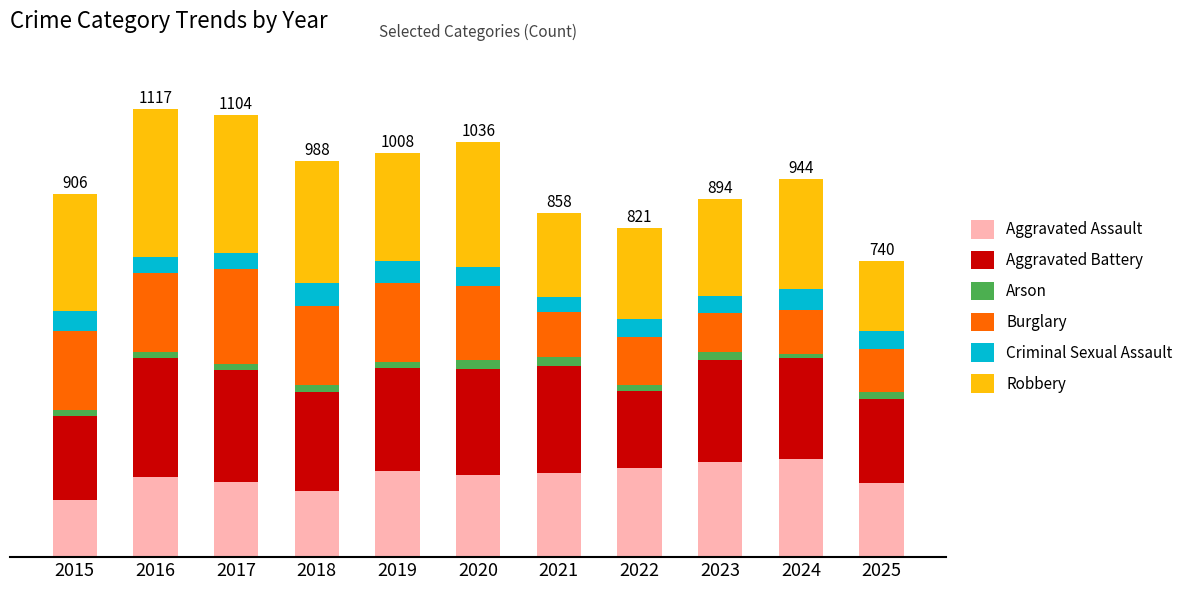

What is the difference between the maximum and second lowest values in the Aggravated Battery series?

89